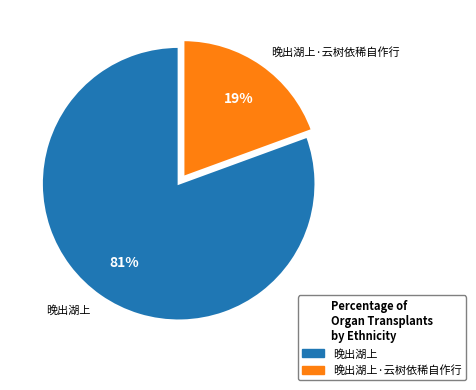

To the nearest percent, what is the average slice percentage?

50%